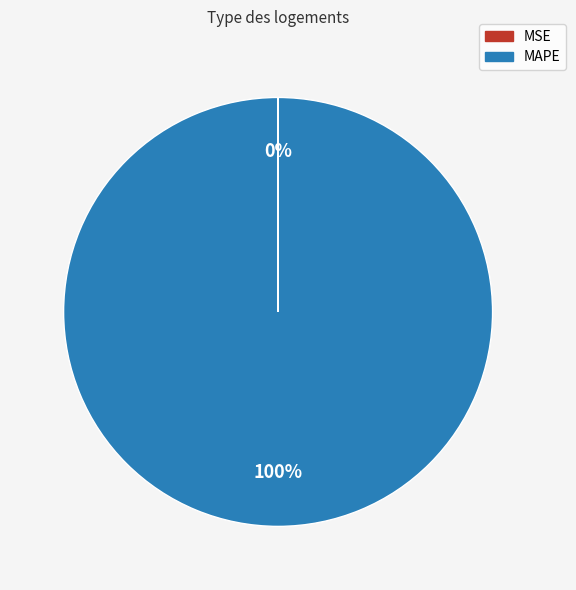

Is there any slice that represents more than half of the pie?

Yes